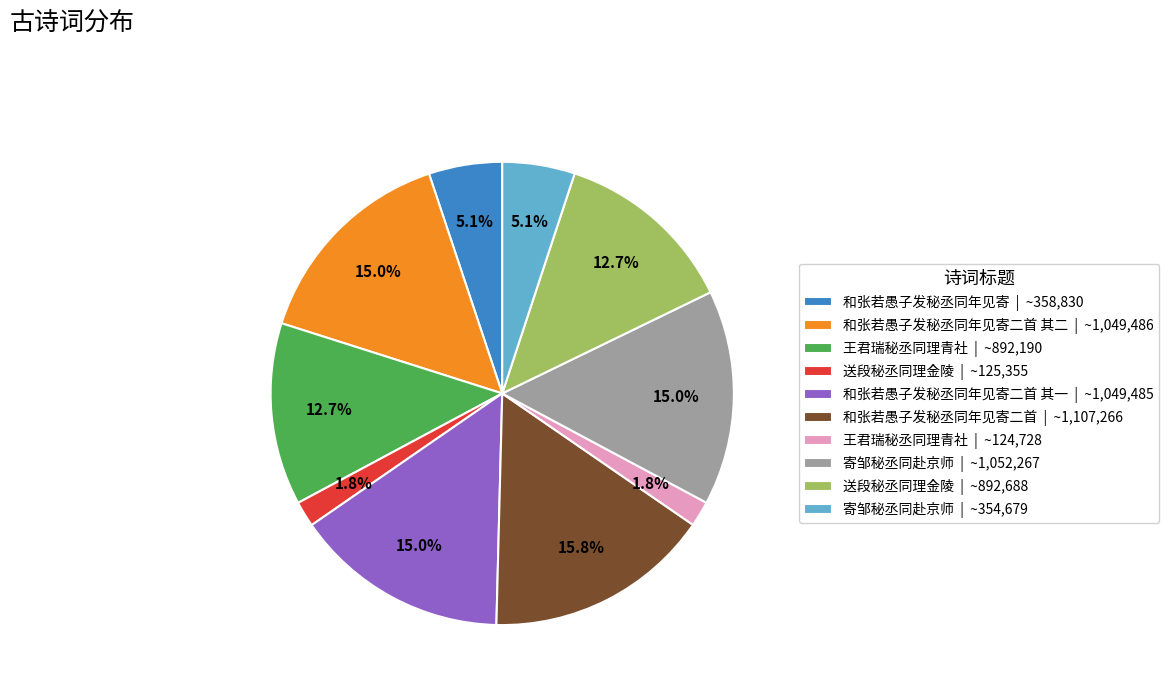

What is the ratio of the value at 和张若愚子发秘丞同年见寄二首 其一 | ~1,049,485 to the value at 送段秘丞同理金陵 | ~892,688?

1.2